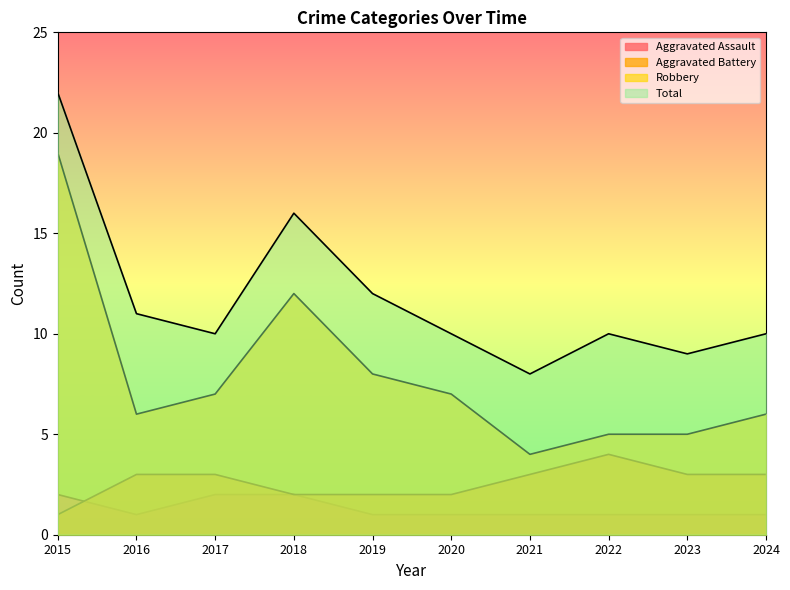

True or false: Total and Robbery cross at least once.

False